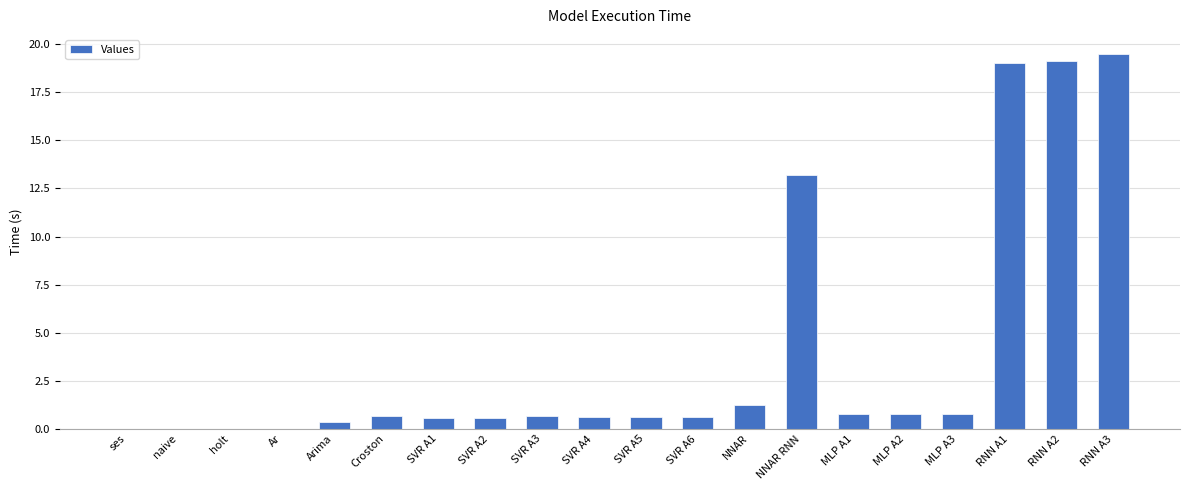

The value at NNAR RNN is 18.7. True or false?

False